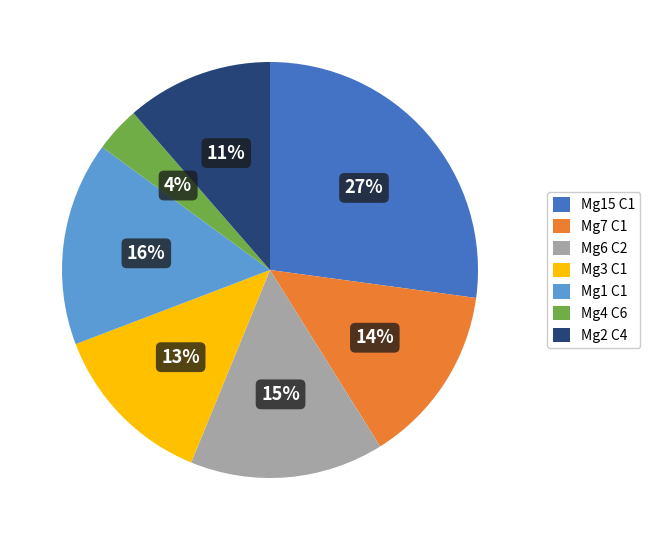

Does Mg7 C1 represent more than half of the total?

No